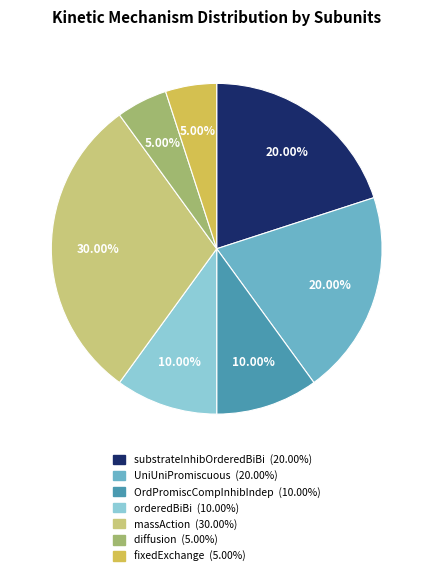

To the nearest percent, what is the difference between the largest and smallest slice percentages?

25%